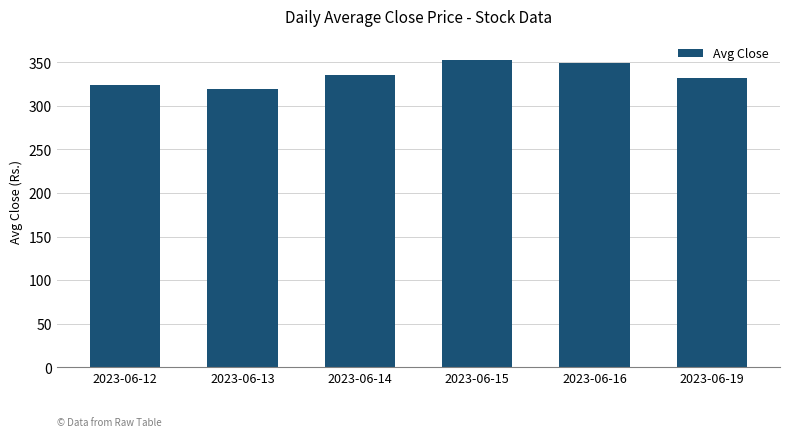

Are the bars horizontal?

No